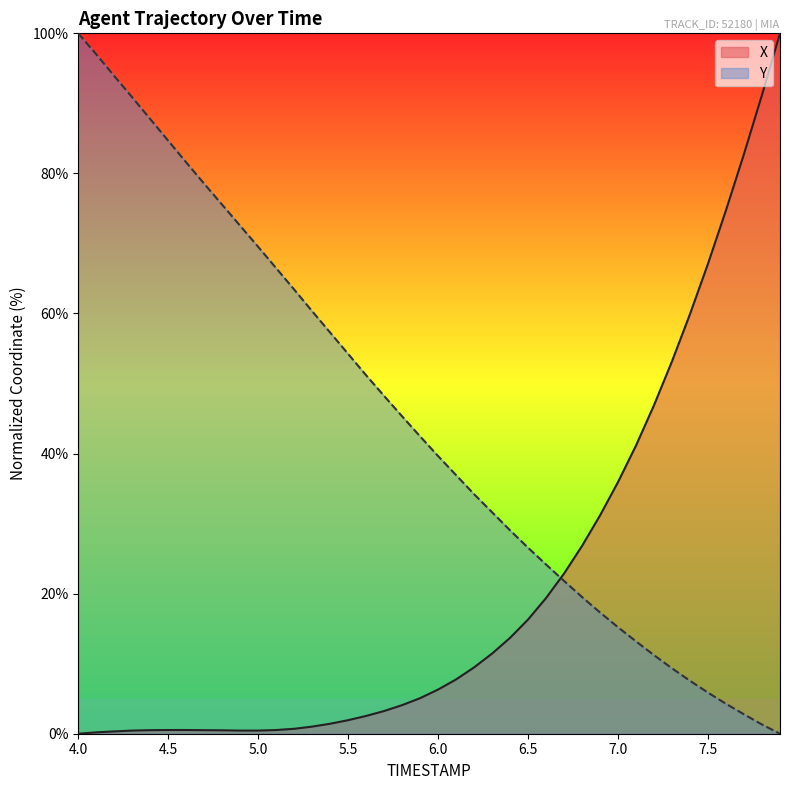

How many intersections are there between X and Y?

1